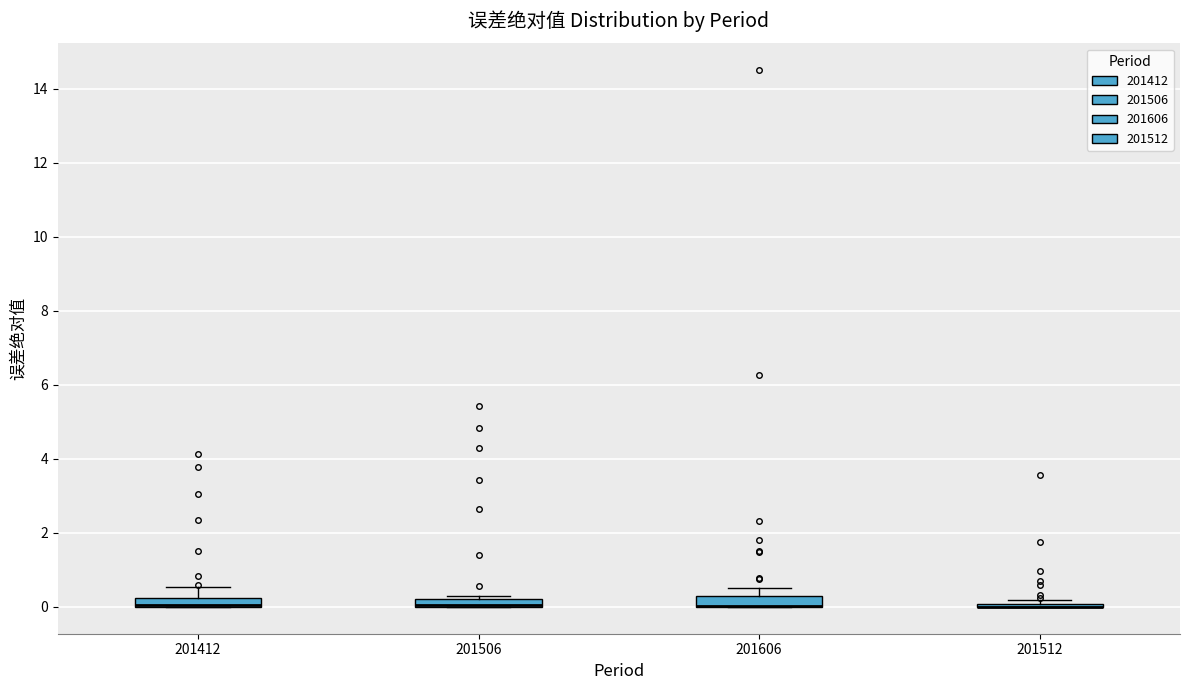

Where is the lower edge of the box at x = 201412 on the y-axis? The values are not printed on the chart, so give them approximately, as read against the axis.

0.0